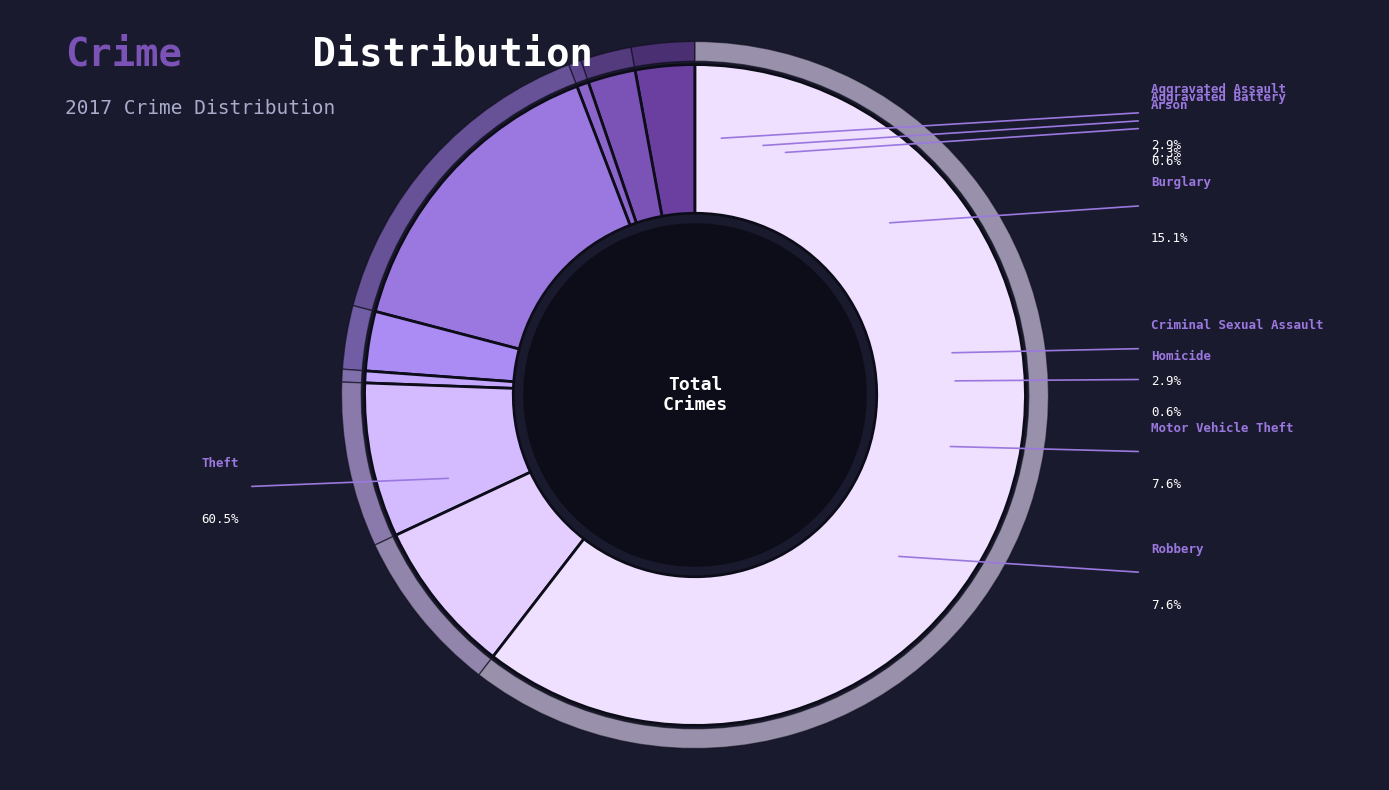

Do Aggravated Battery and Robbery together represent more than half of the pie?

No